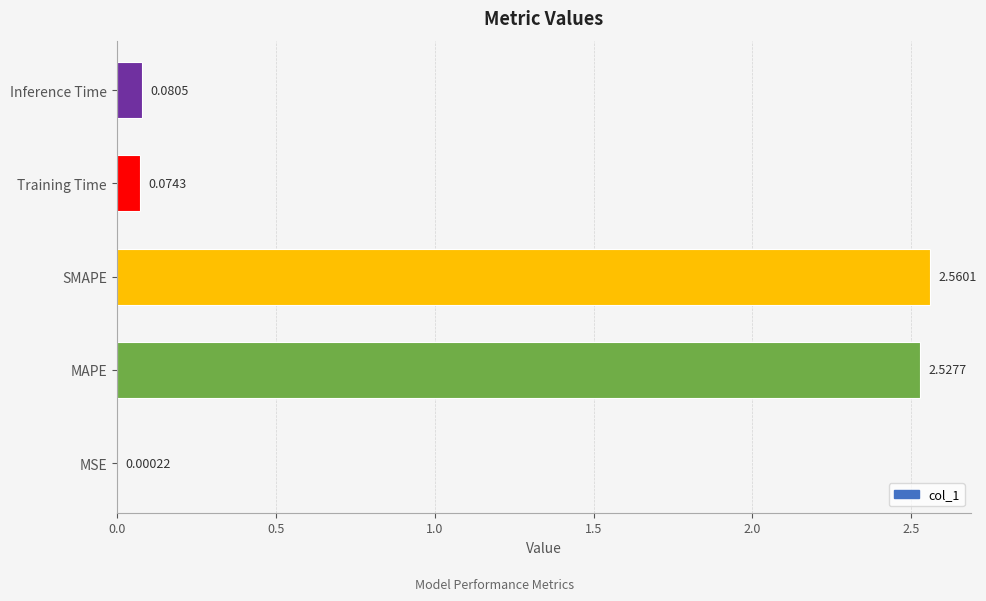

At which label is the value closest to 1?

Inference Time